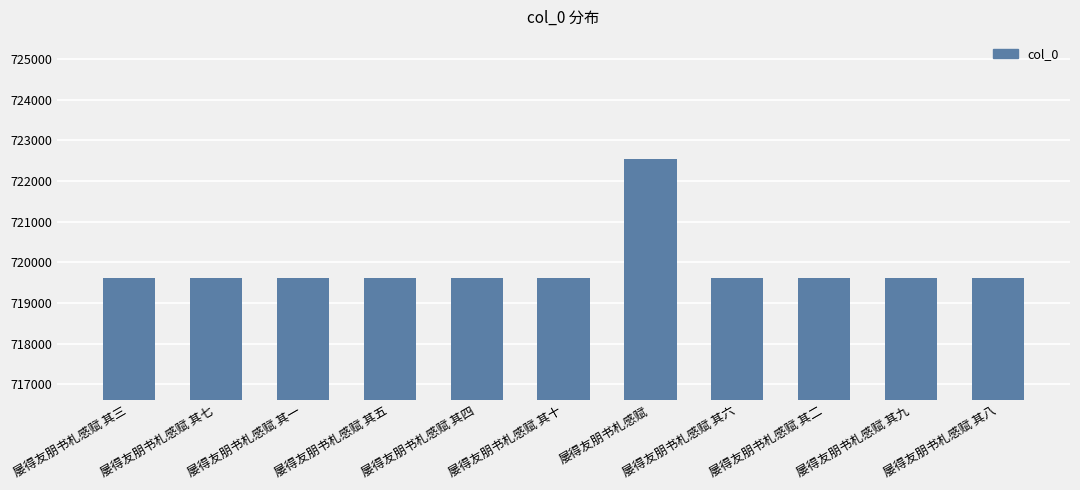

How many distinct data groups are displayed?

1